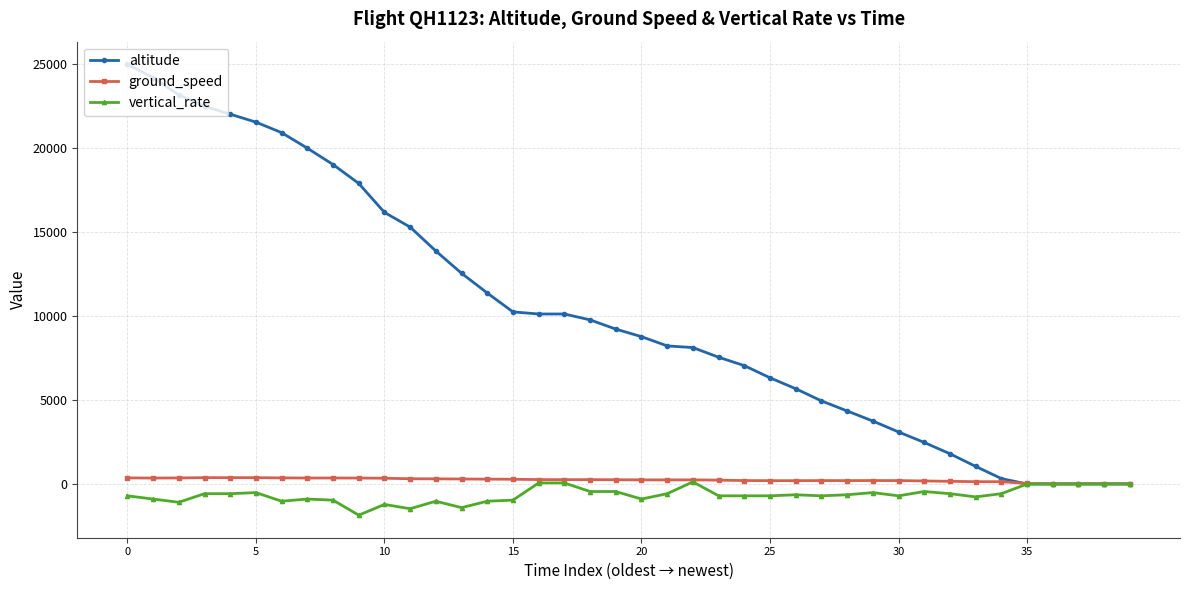

True or false: vertical_rate has more than 0 points higher than both neighbors.

True